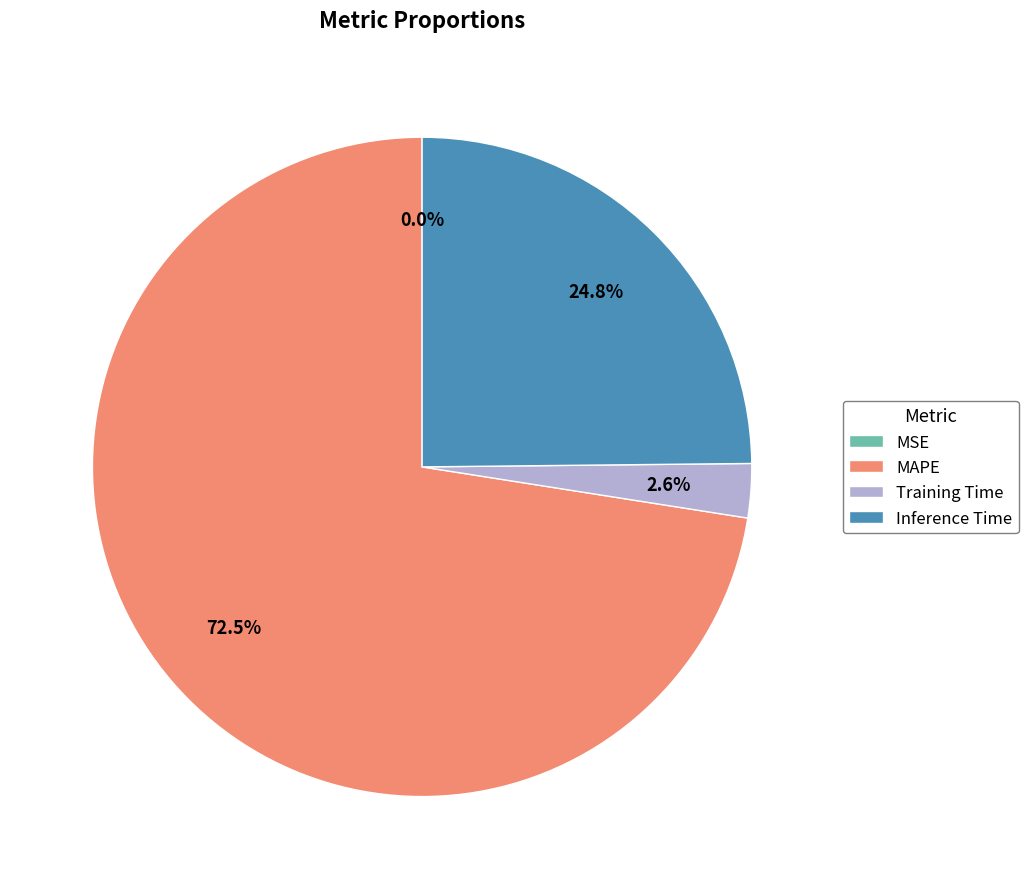

To the nearest percent, what is the average slice percentage?

25%